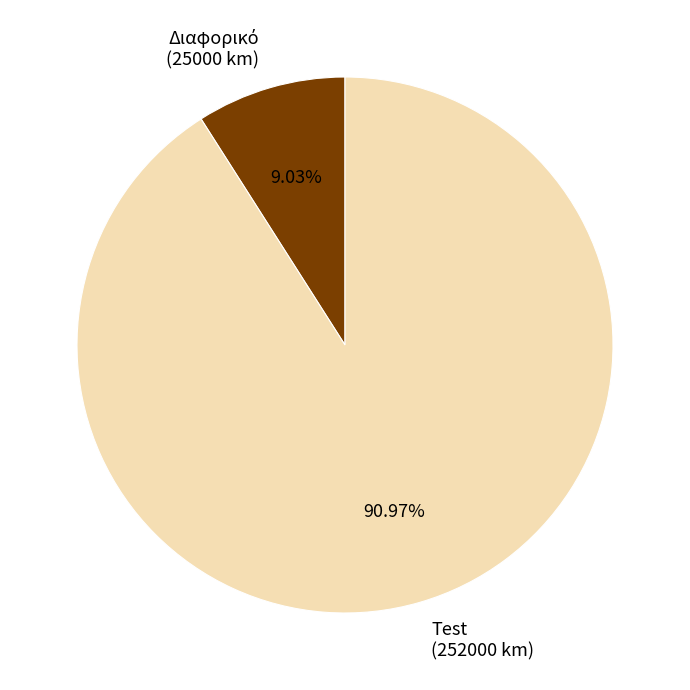

Count the number of slices in the pie.

2